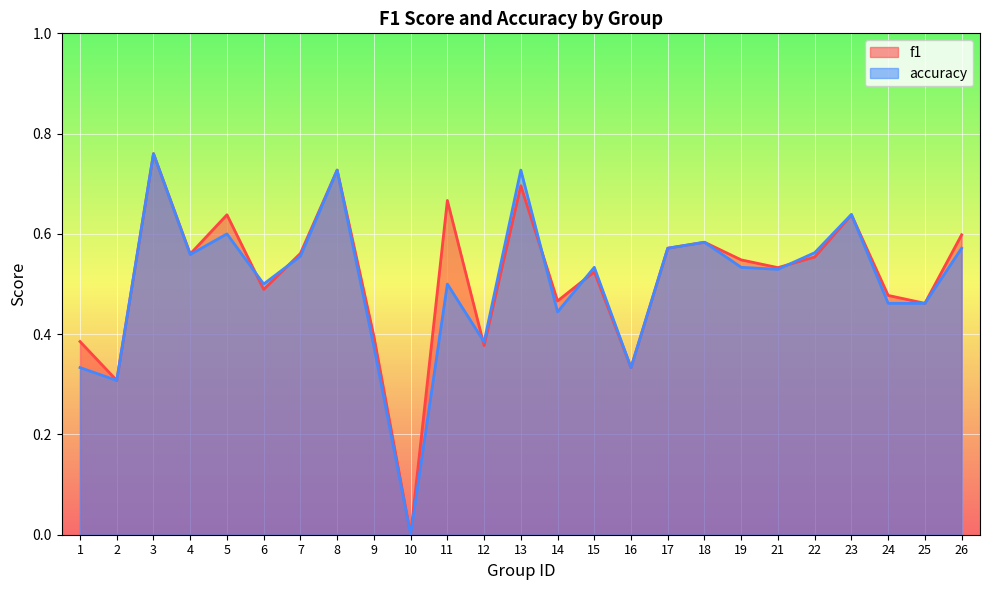

What is the total value across all series at 12?

0.8